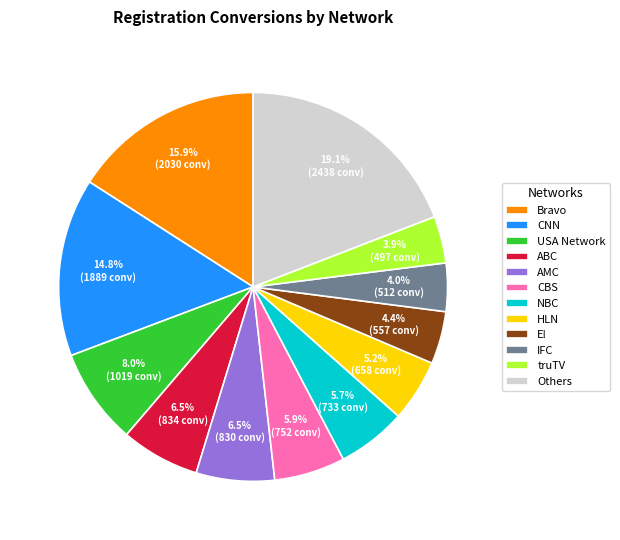

How many segments does this pie chart have?

12